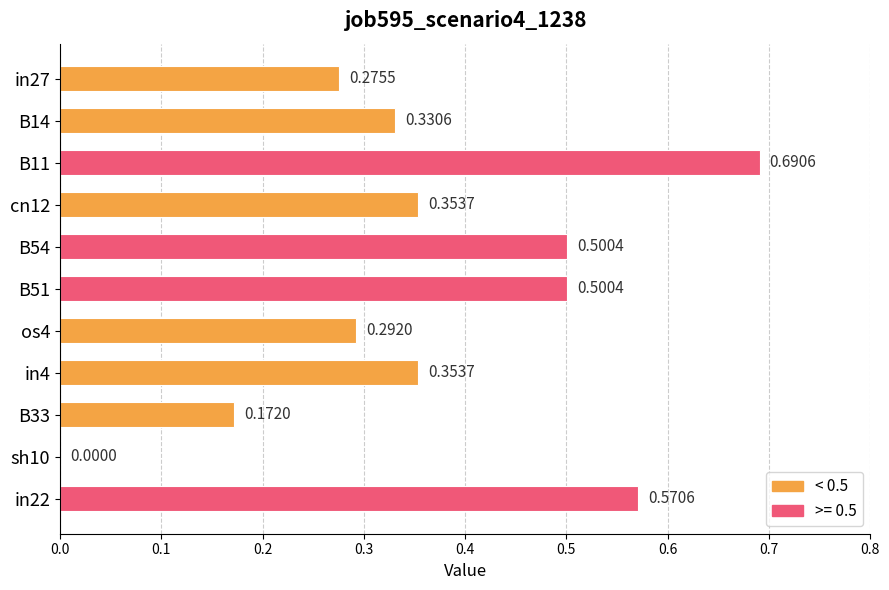

Between cn12 and in22, which is larger?

in22